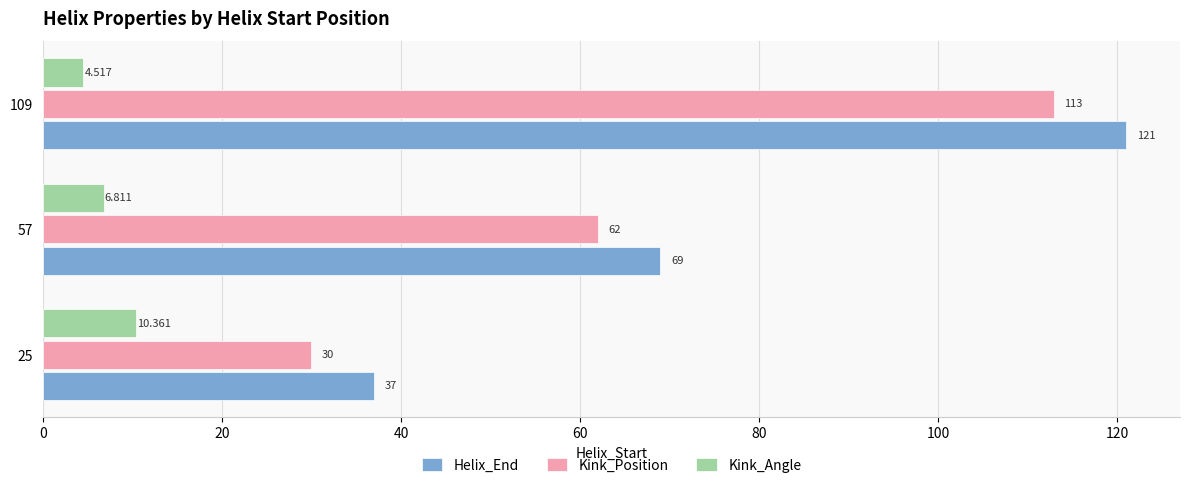

Which series has the largest total across all categories?

Helix_End